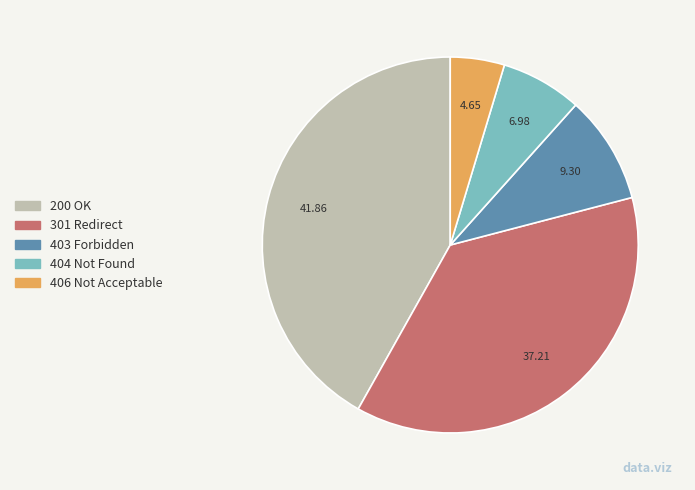

Which has a higher value, 404 or 301?

301